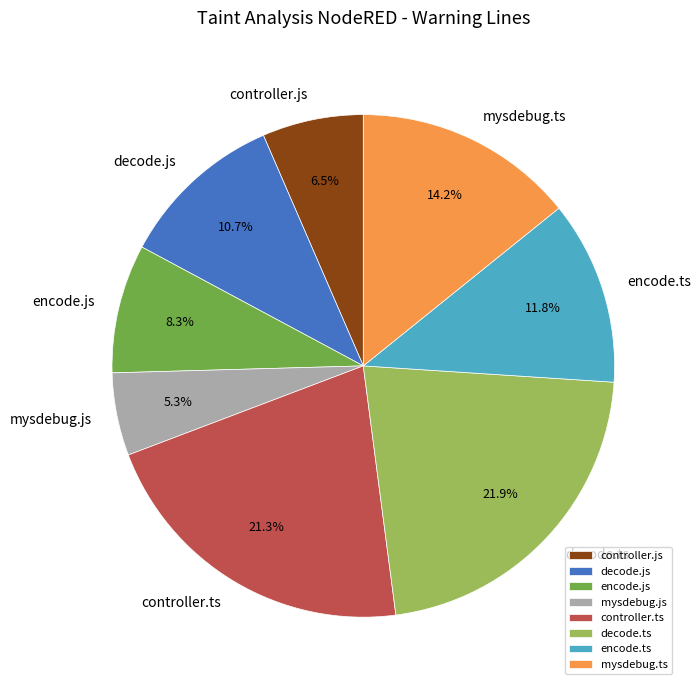

What percentage is the decode.js slice, to the nearest percent?

11%